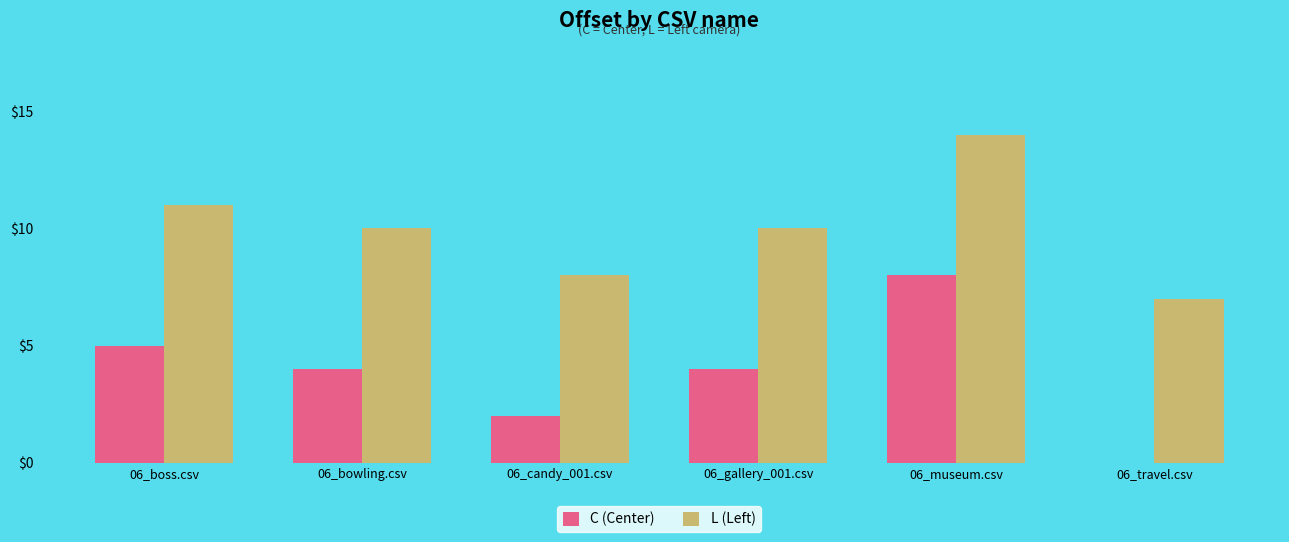

The L (Left) series shows 18 at 06_museum.csv. True or false?

False